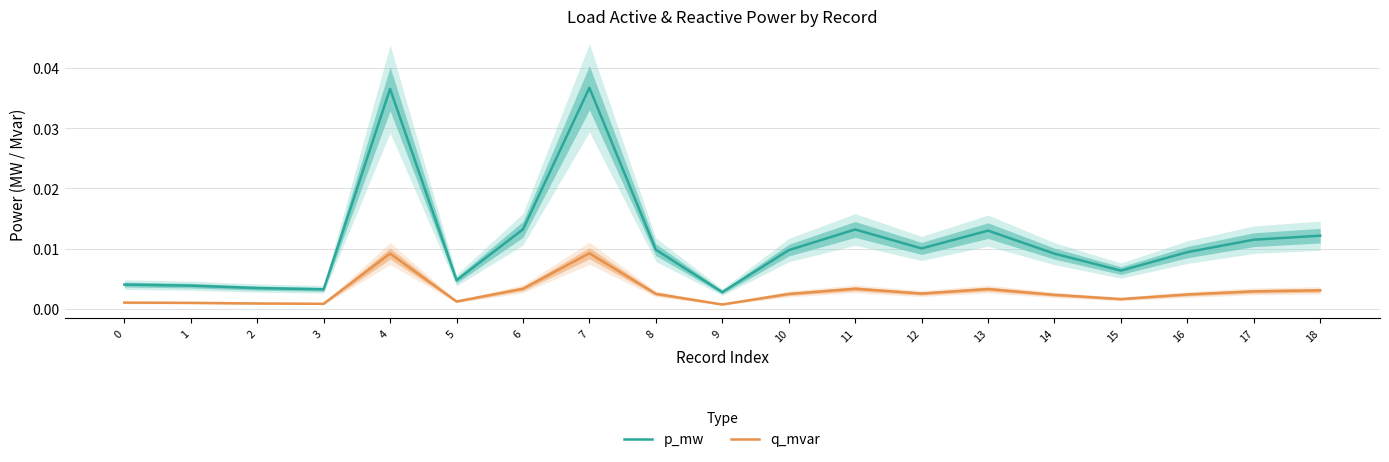

At how many categories does at least one series exceed 0?

19